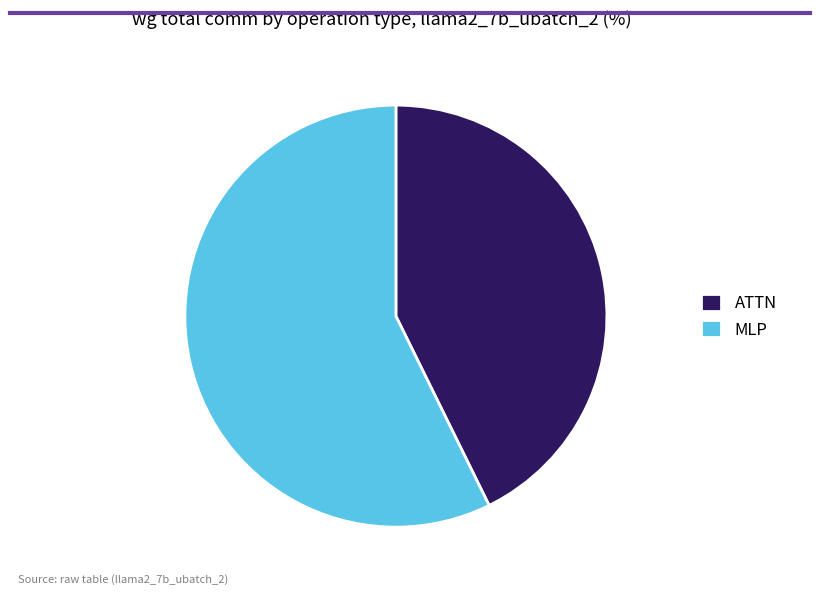

Combined, do MLP and ATTN account for over 50%?

Yes